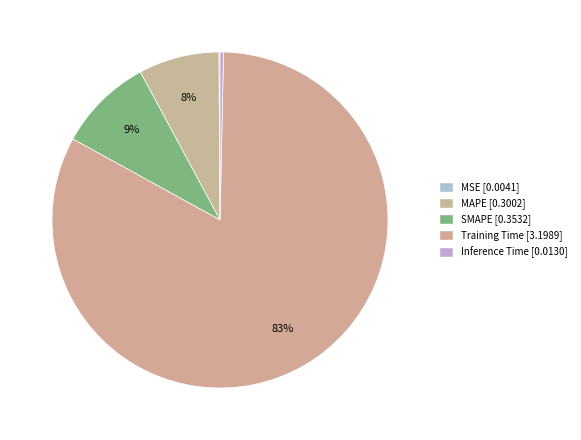

To the nearest percent, what is the difference between the largest and smallest slice percentages?

83%